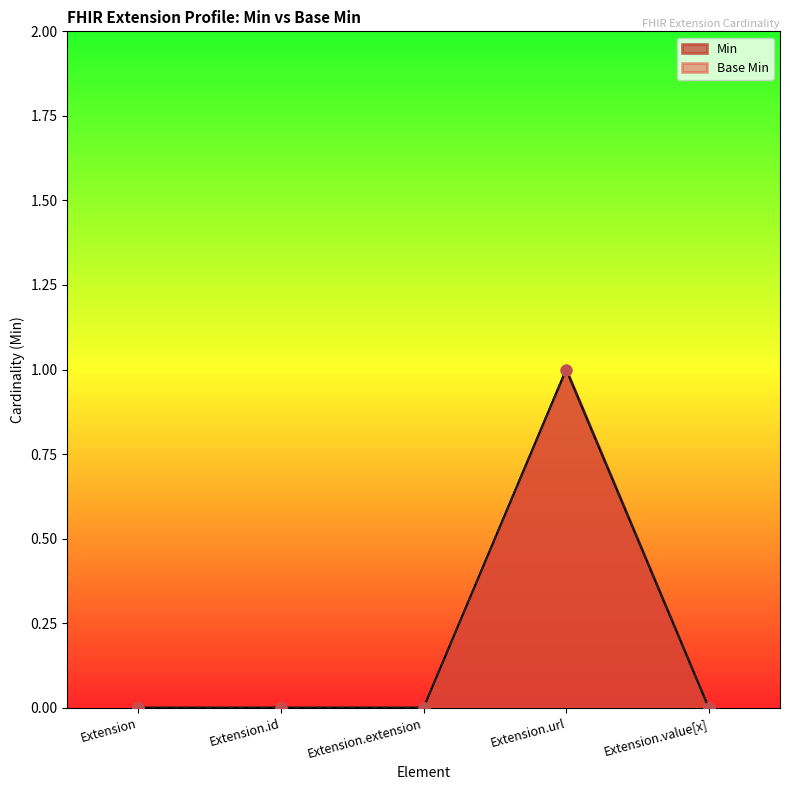

Which series has the largest total across all categories?

Min